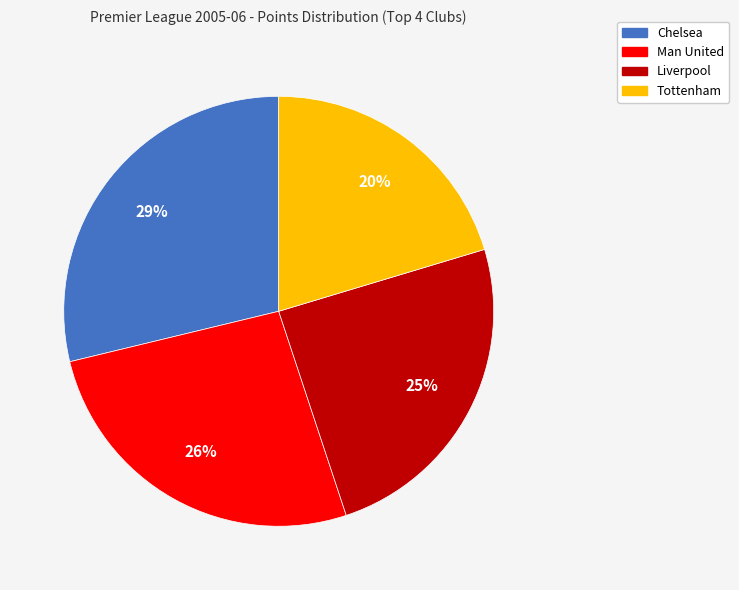

How many segments does this pie chart have?

4